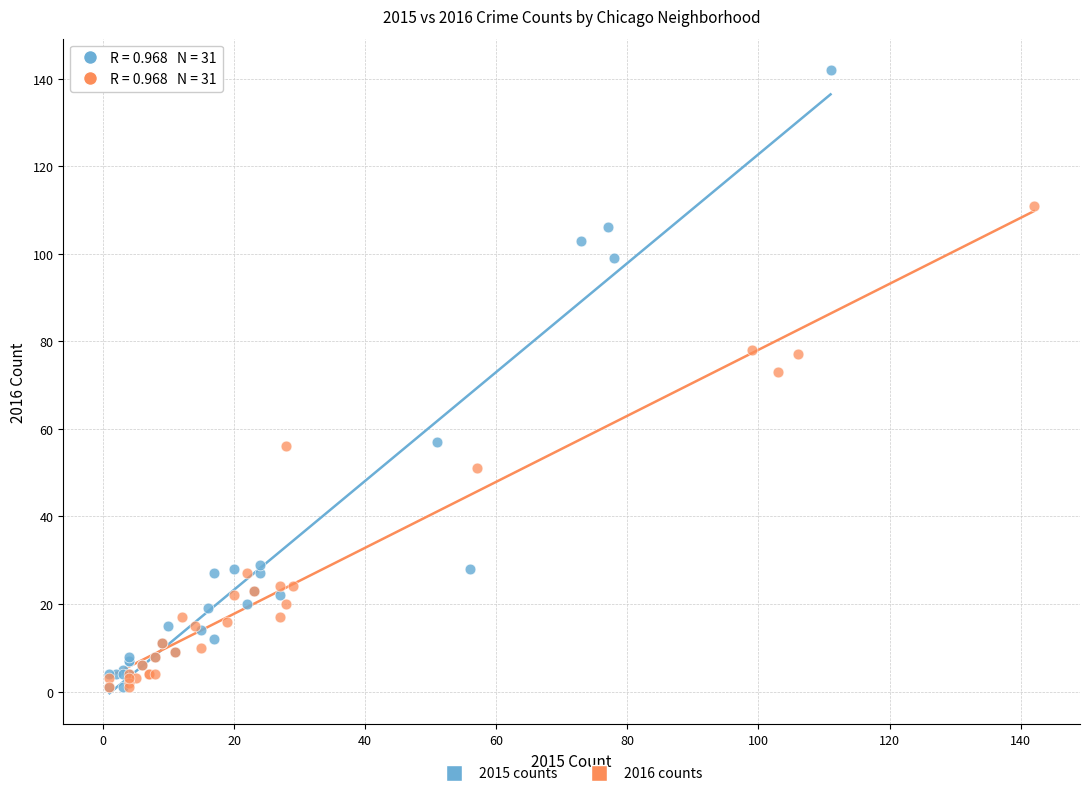

Which series contains the highest Y value?

2015 counts